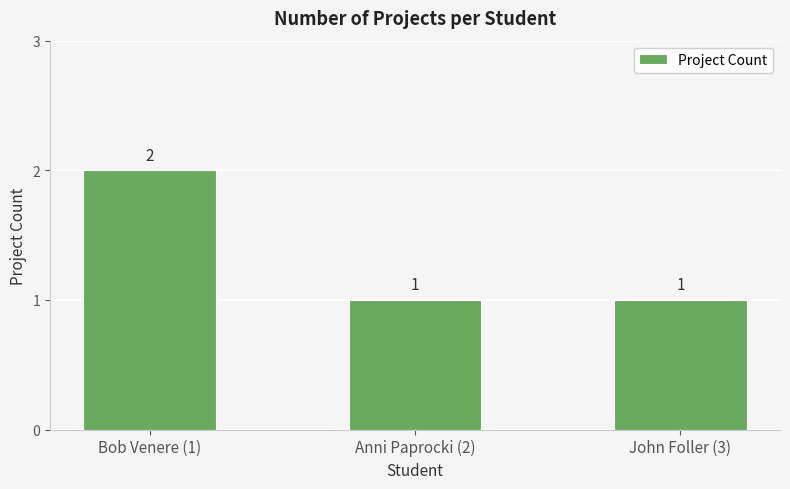

Does the chart contain any negative values?

No